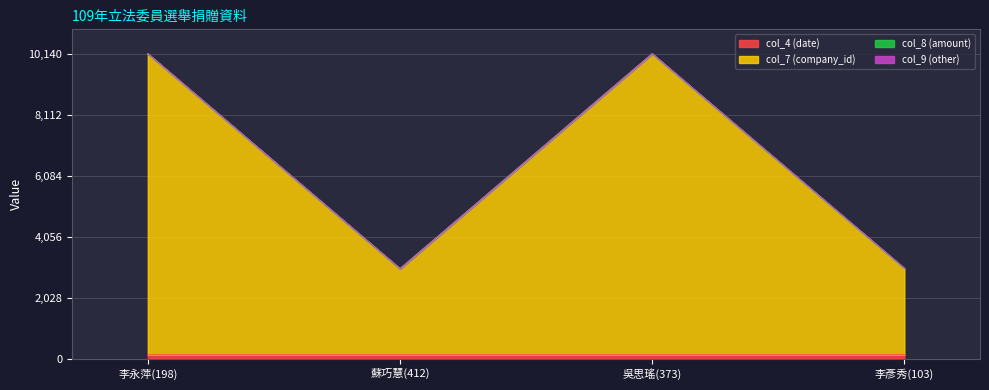

At which category is the sum across all series the highest?

吳思瑤(373)